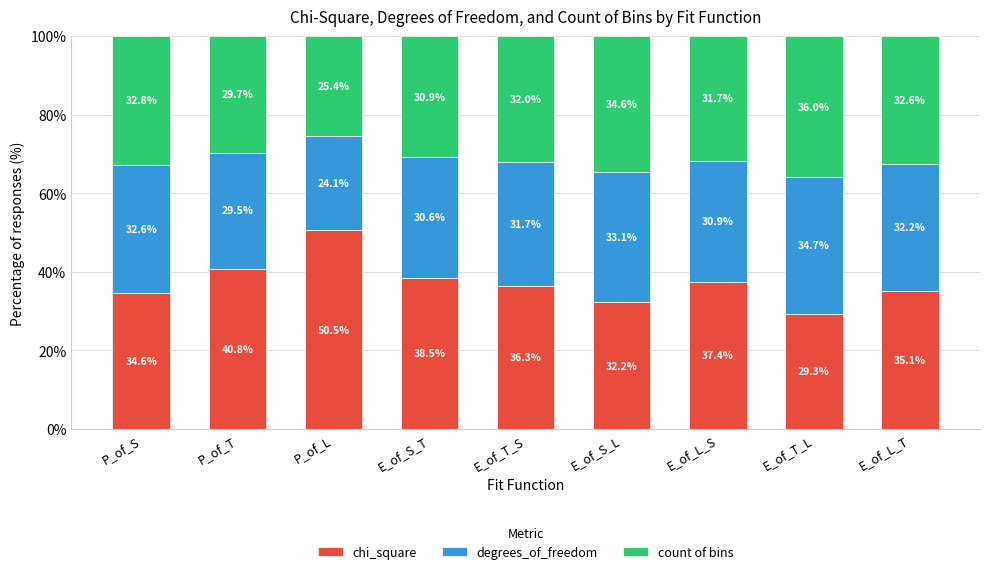

Where is chi_square nearest to the value 39?

E_of_S_T